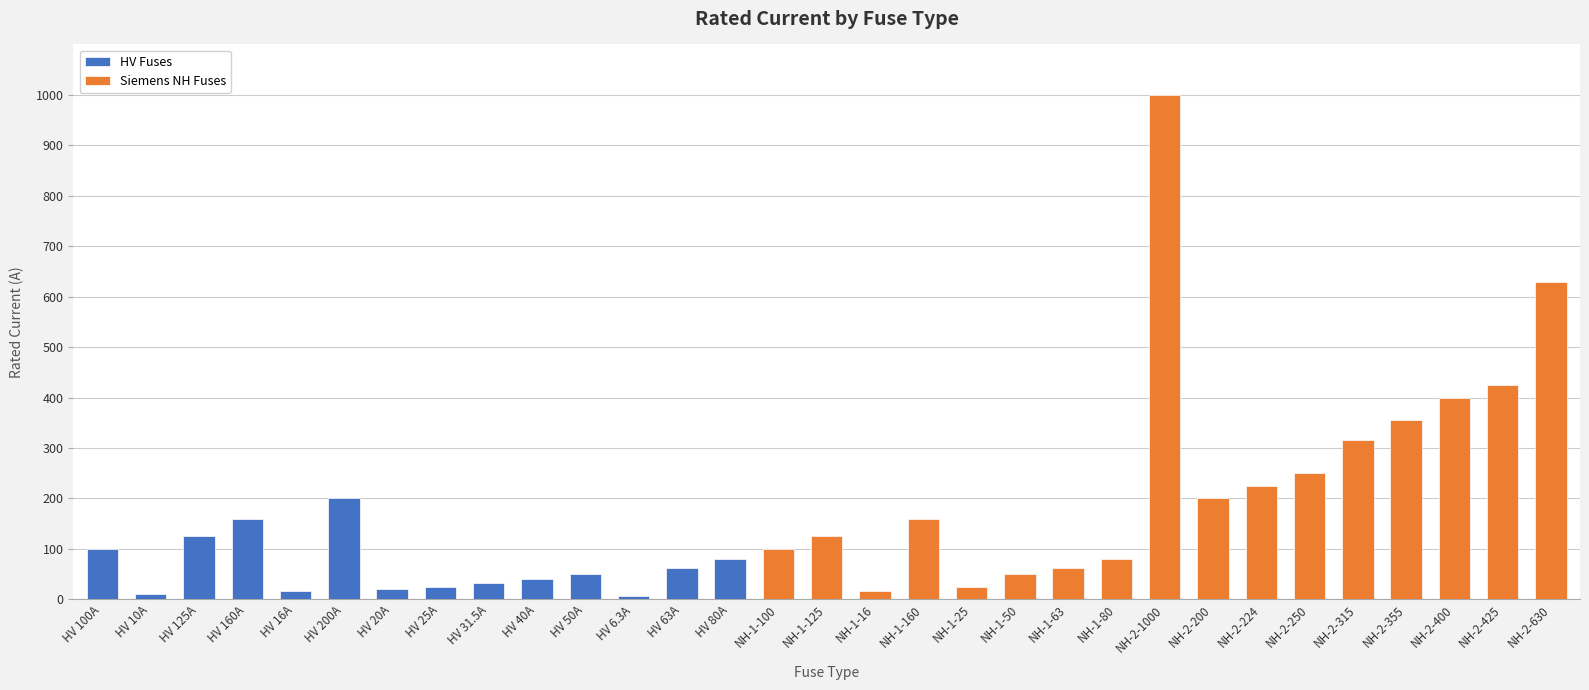

What is the greatest value displayed?

1000.0